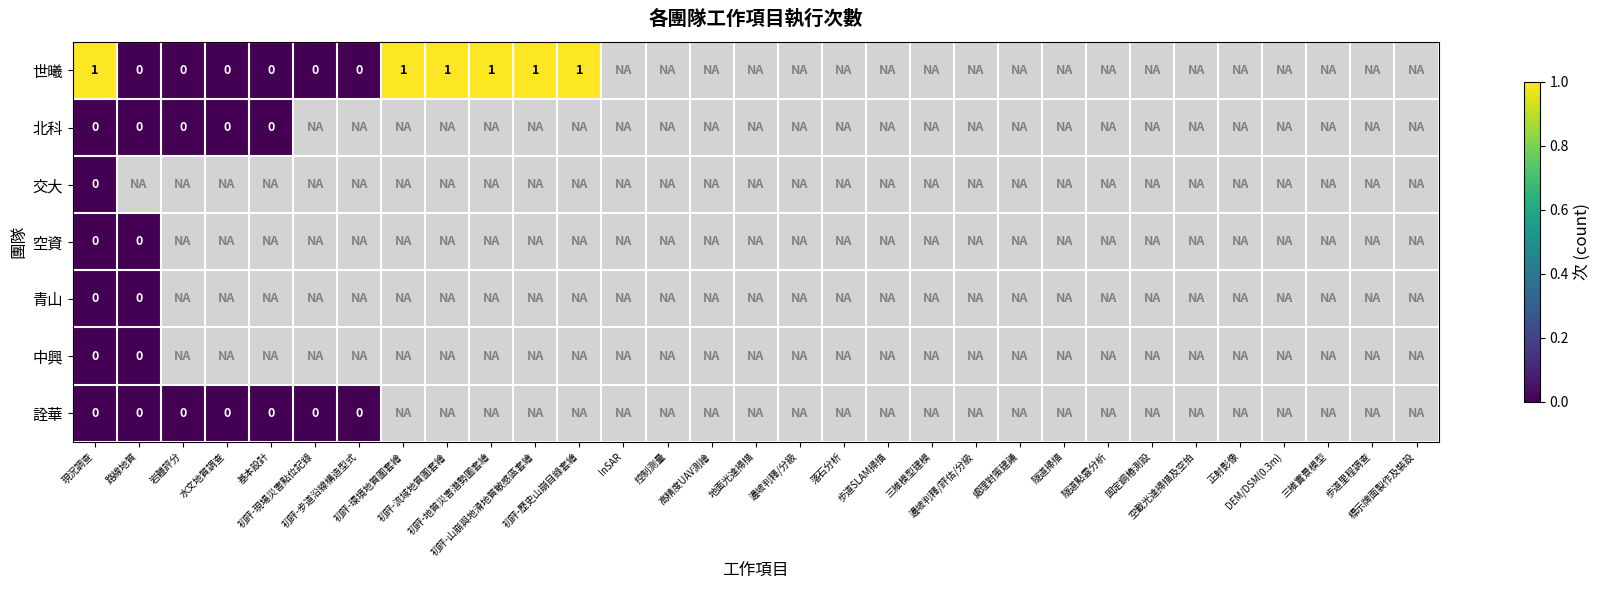

Rank the series by their maximum value, from lowest to highest.

北科, 交大, 空資, 青山, 中興, 詮華, 世曦